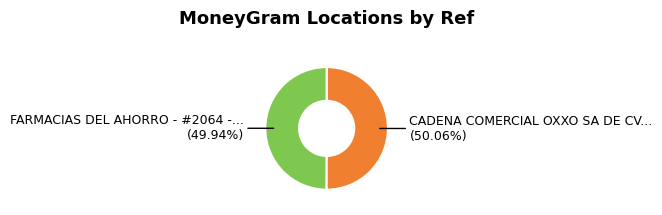

Does any single category account for the majority?

Yes